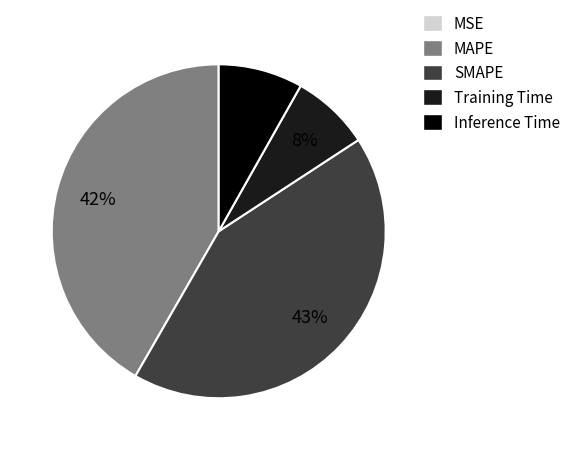

Is the sum of SMAPE and Inference Time greater than half?

Yes